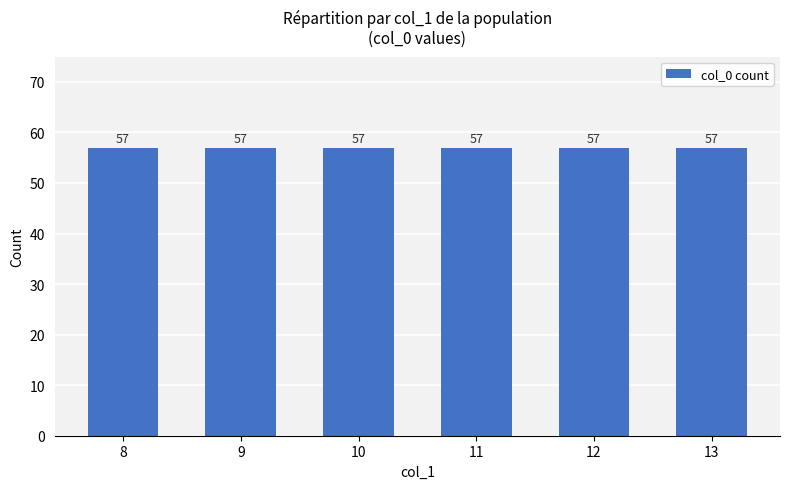

How many series are shown in this chart?

1